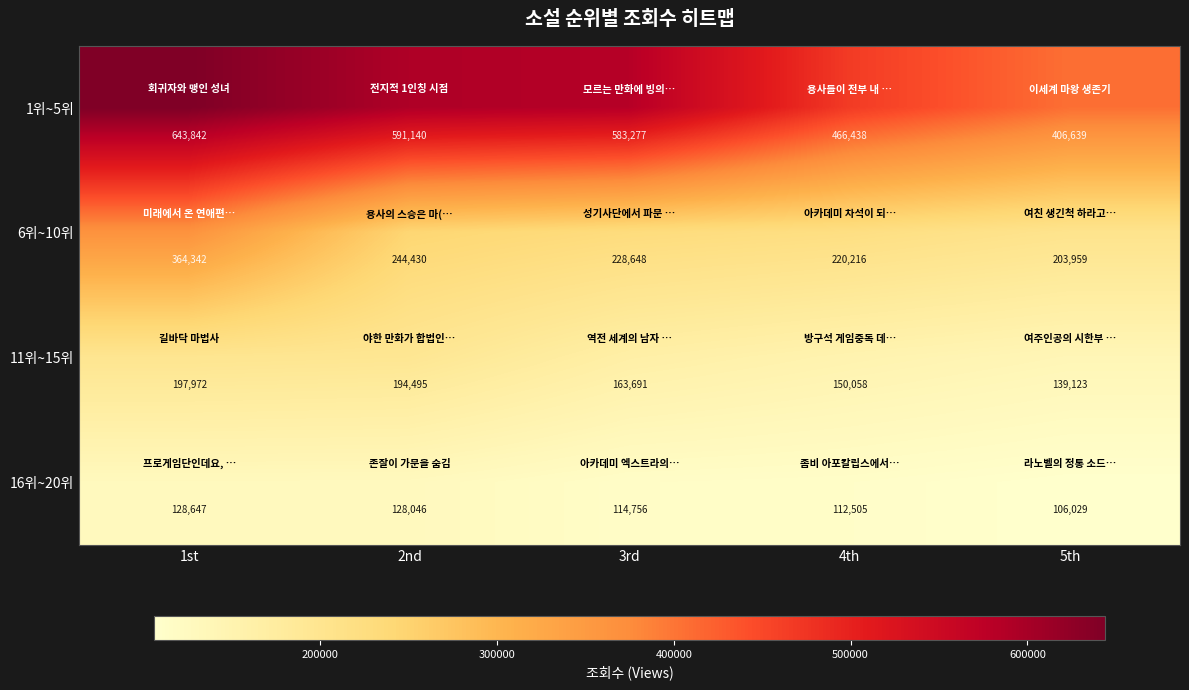

Reading right to left, transcribe all the data shown in this chart.

1위~5위: 406639	466438	583277	591140	643842
6위~10위: 203959	220216	228648	244430	364342
11위~15위: 139123	150058	163691	194495	197972
16위~20위: 106029	112505	114756	128046	128647